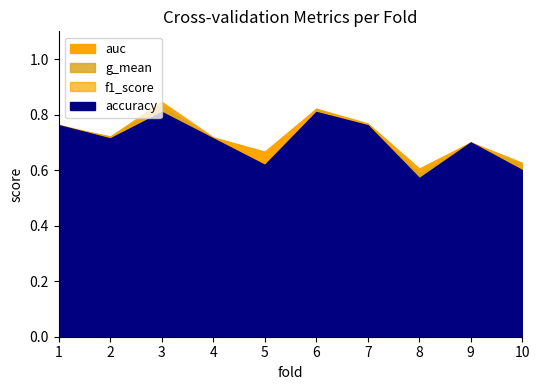

Which series has the largest total across all categories?

auc